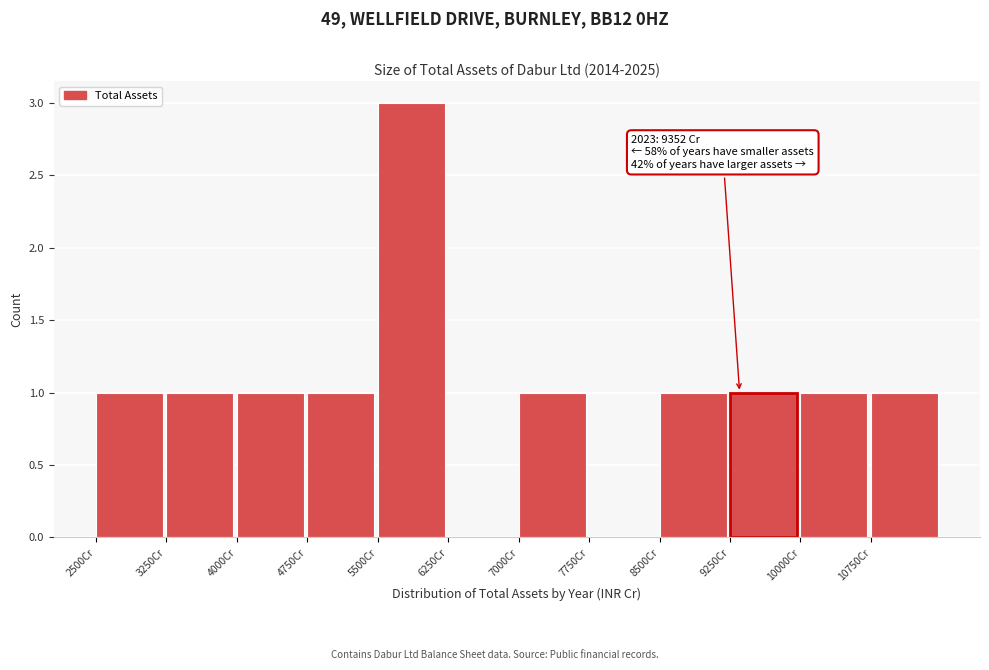

Which range on the x-axis has the tallest bar?

5500 to 6250